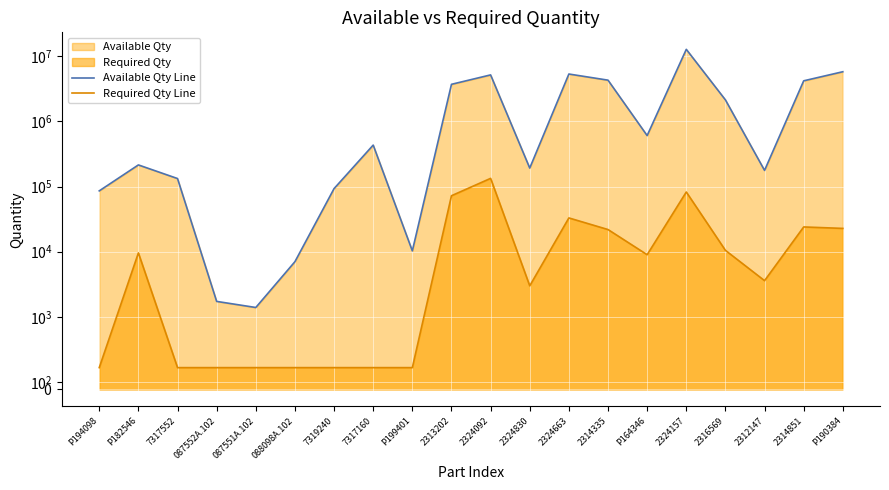

Where does the Available Qty Line series first go above 432565?

2313202